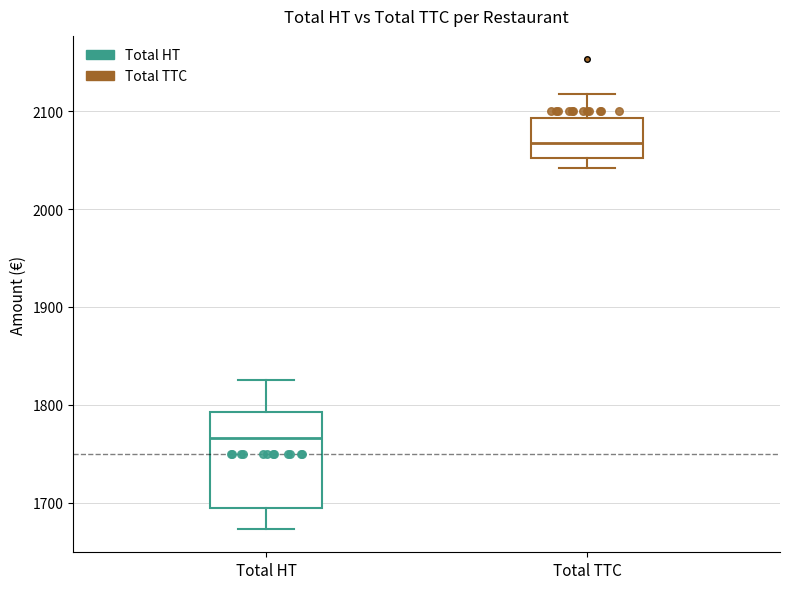

Reading left to right, read every box against the y-axis: the position of its median line, the range the box covers, and the ends of its whiskers. The values are not printed on the chart, so give them approximately, as read against the axis.

Total HT: median 1770, box 1690 to 1790, whiskers 1670 to 1830
Total TTC: median 2070, box 2050 to 2090, whiskers 2040 to 2120